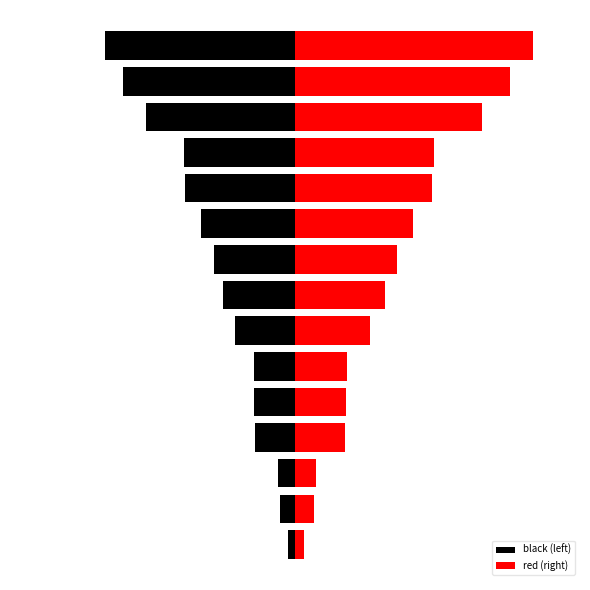

True or false: red (right) has a value of 3.8 at 0.

True